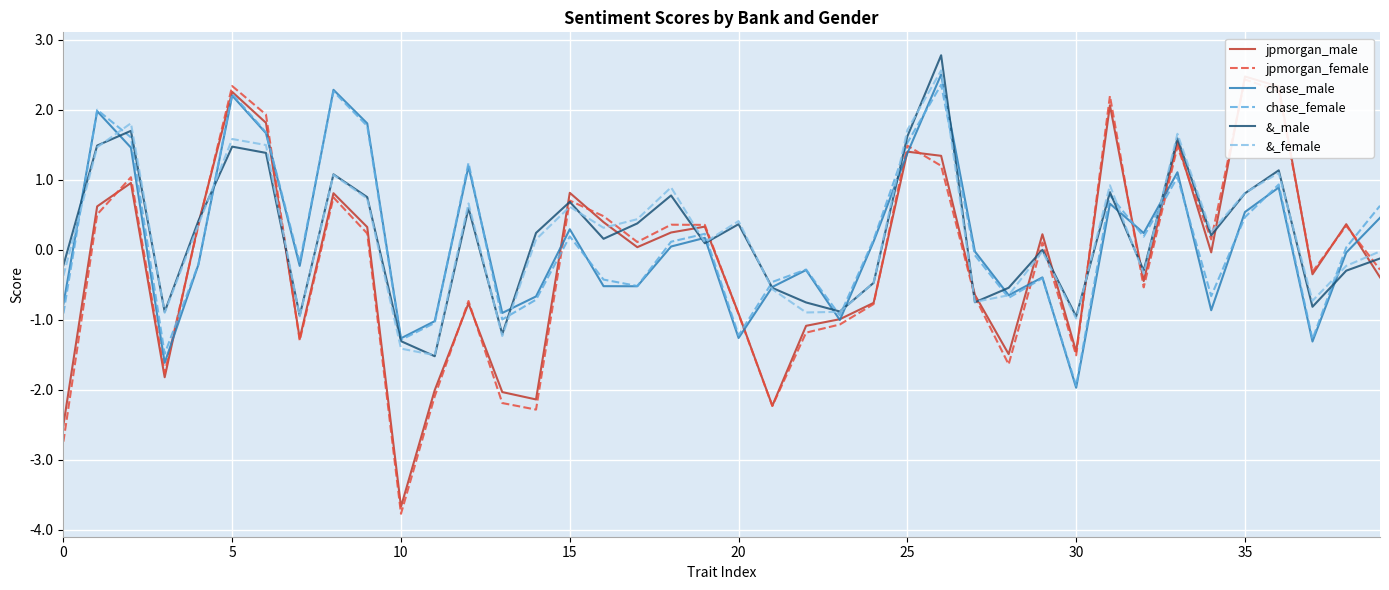

What is the minimum value shown in the chart?

-3.8